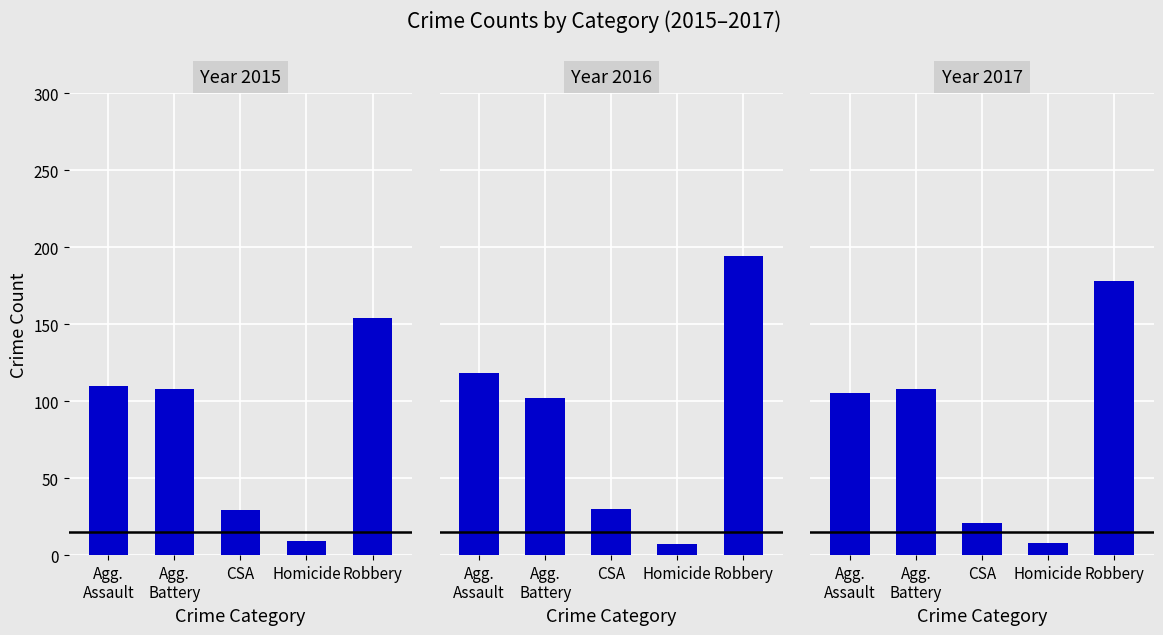

What are all the series names shown in the legend?

Aggravated Assault, Aggravated Battery, Criminal Sexual Assault, Homicide, Robbery